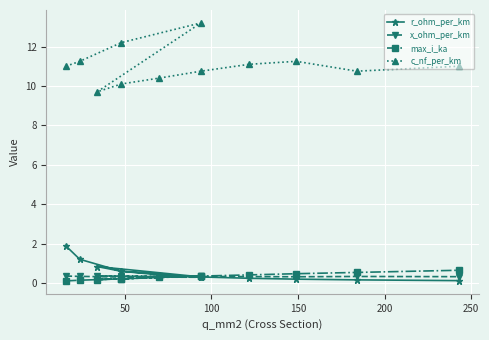

At which label is x_ohm_per_km closest to 0?

150